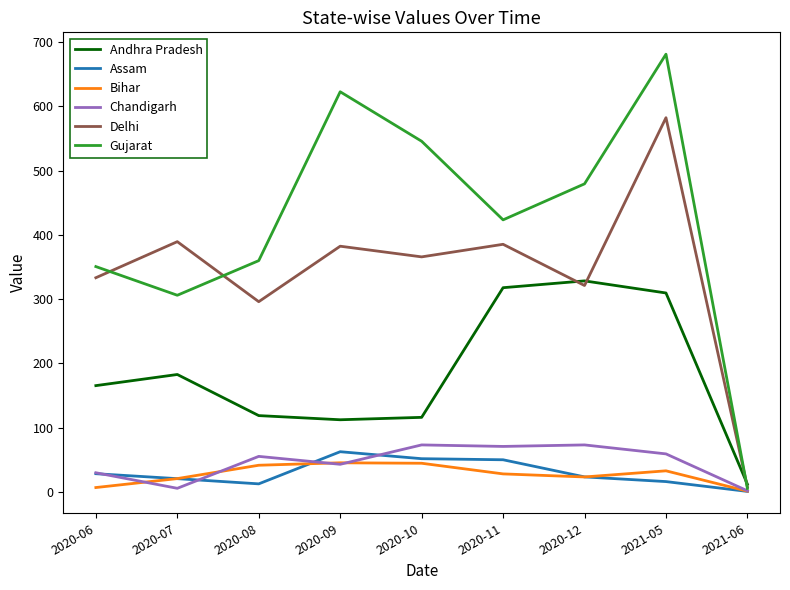

At which category is the sum across all series the highest?

2021-05